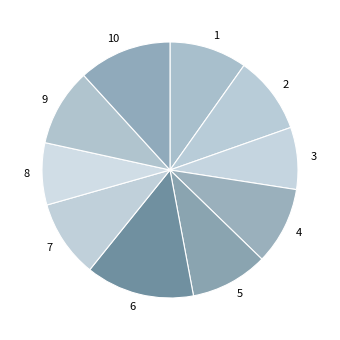

Does 6 account for over 50% of the chart?

No